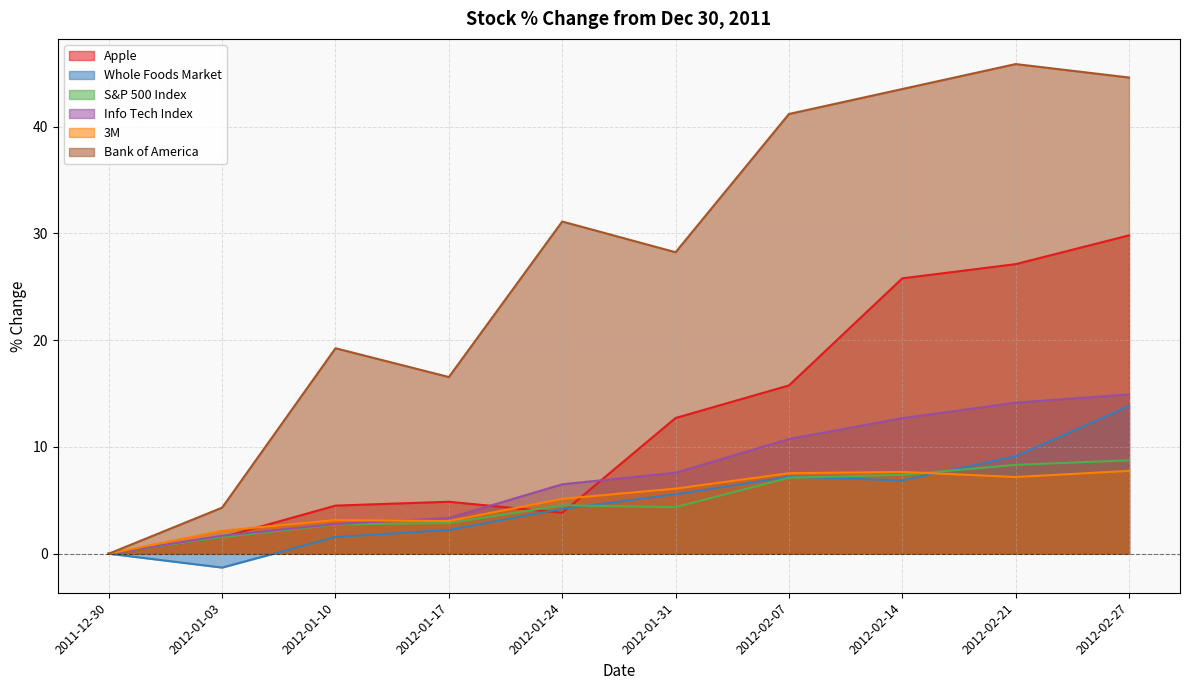

What is the sum of the Apple values at 2012-01-17 and 2012-02-27?

34.7